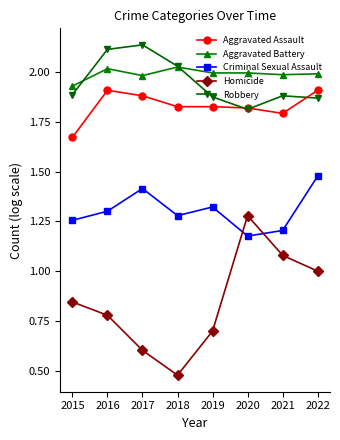

Which category has the lowest value in the Homicide series?

2018